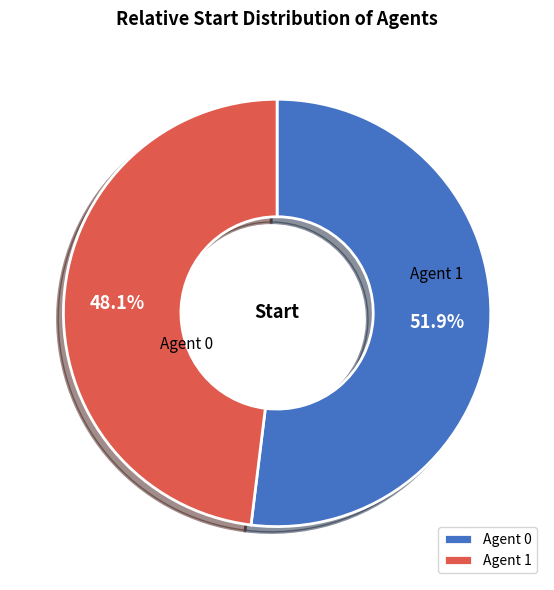

Which category has the smallest portion of the pie?

1